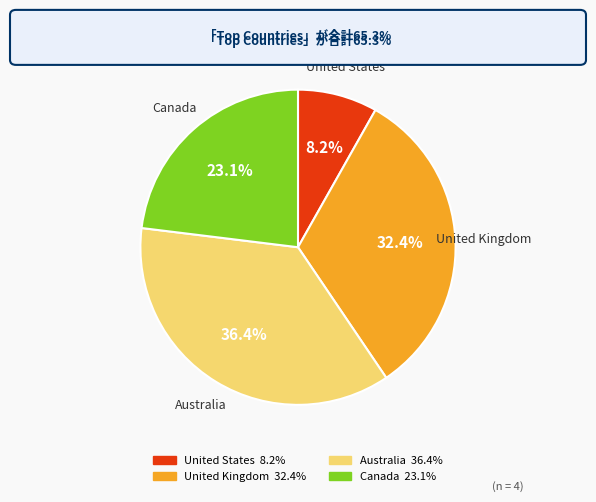

Does any single category account for the majority?

No